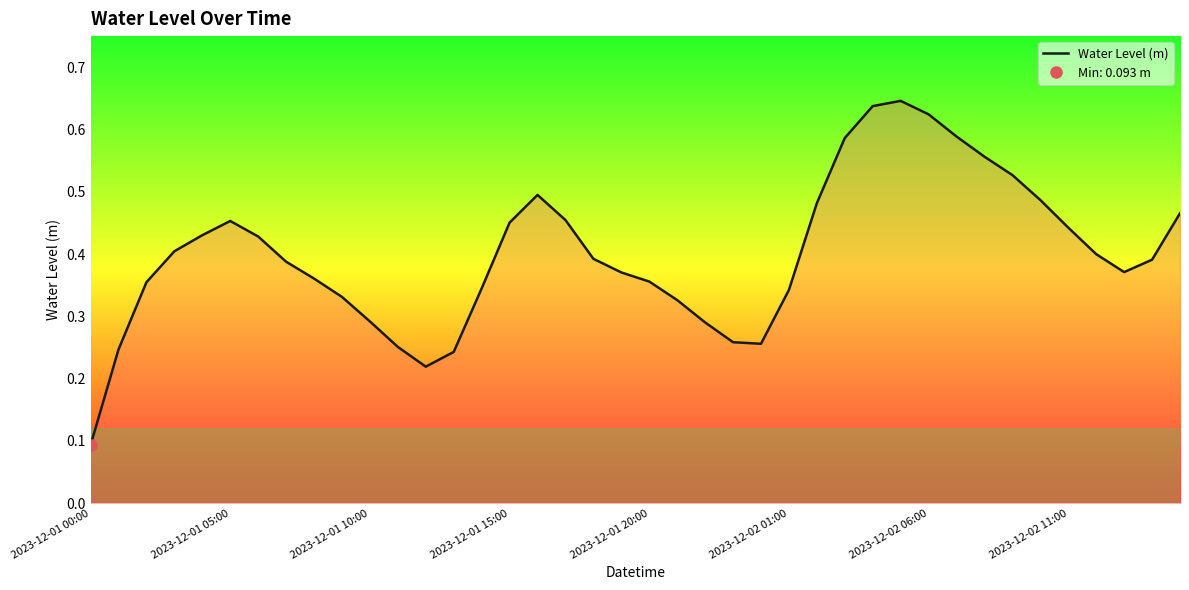

What is the average value?

0.4